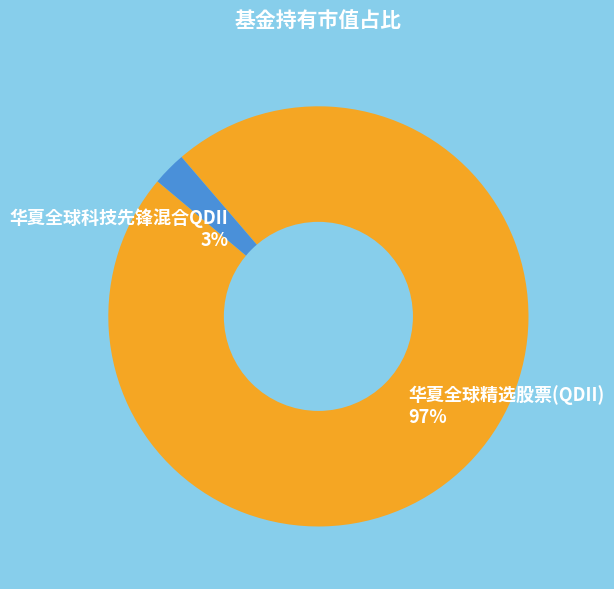

Which has a higher value, 华夏全球精选股票(QDII) or 华夏全球科技先锋混合QDII?

华夏全球精选股票(QDII)